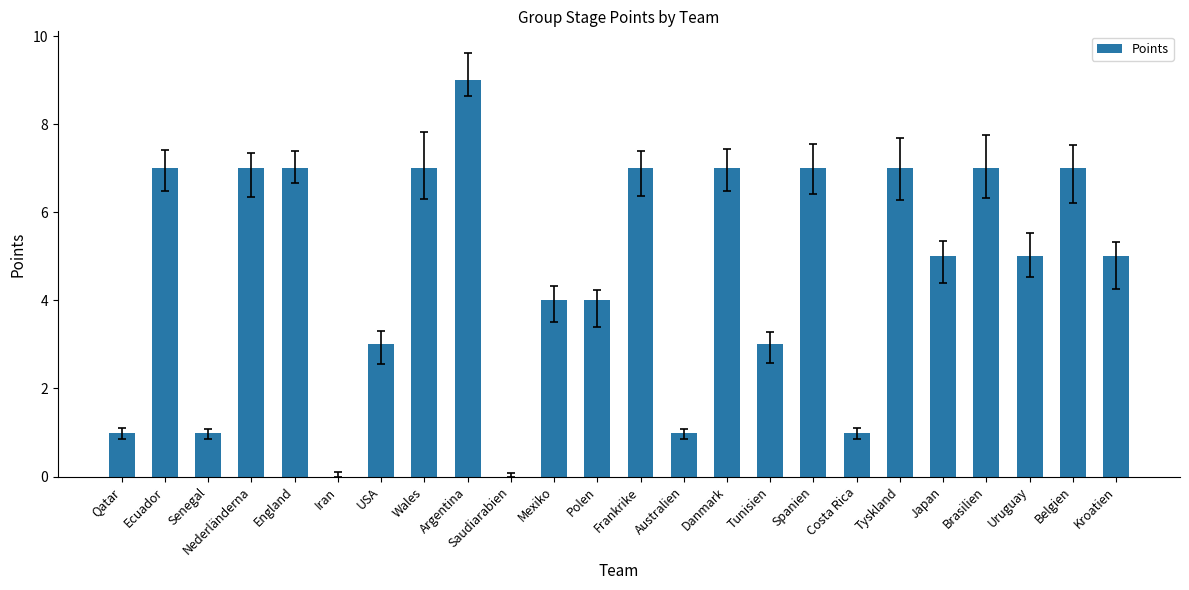

Approximately how many times larger is the value at Argentina compared to Ecuador?

1.3